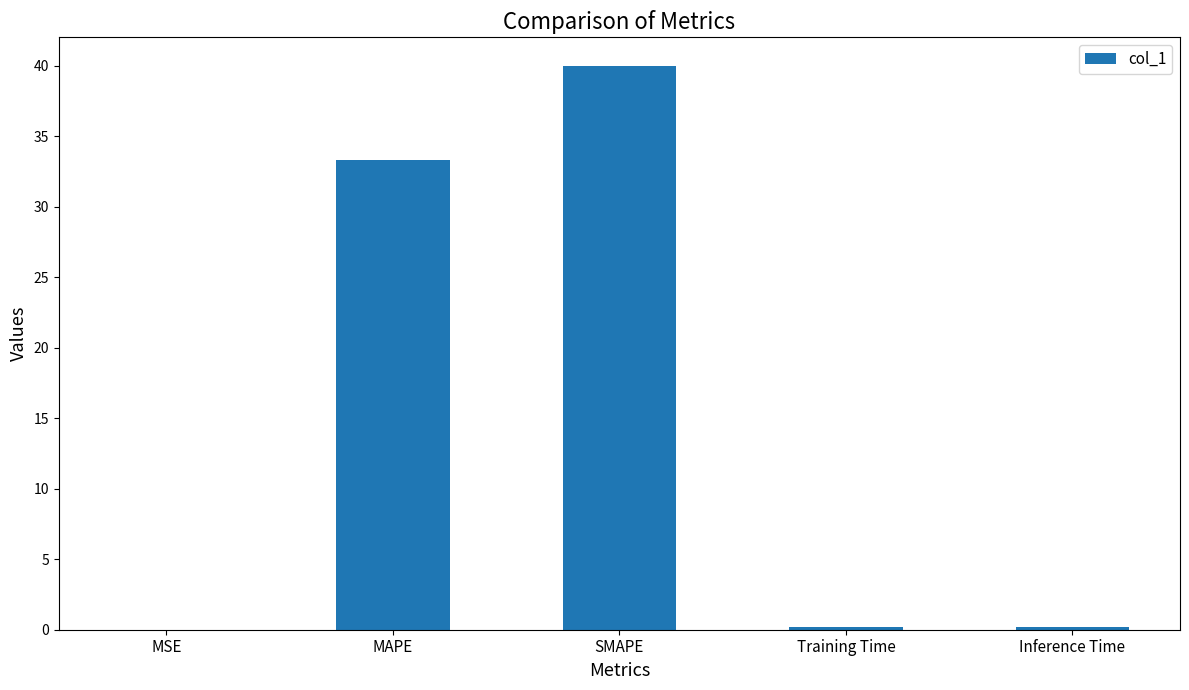

The chart shows a value of 33.3 at MAPE. True or false?

True